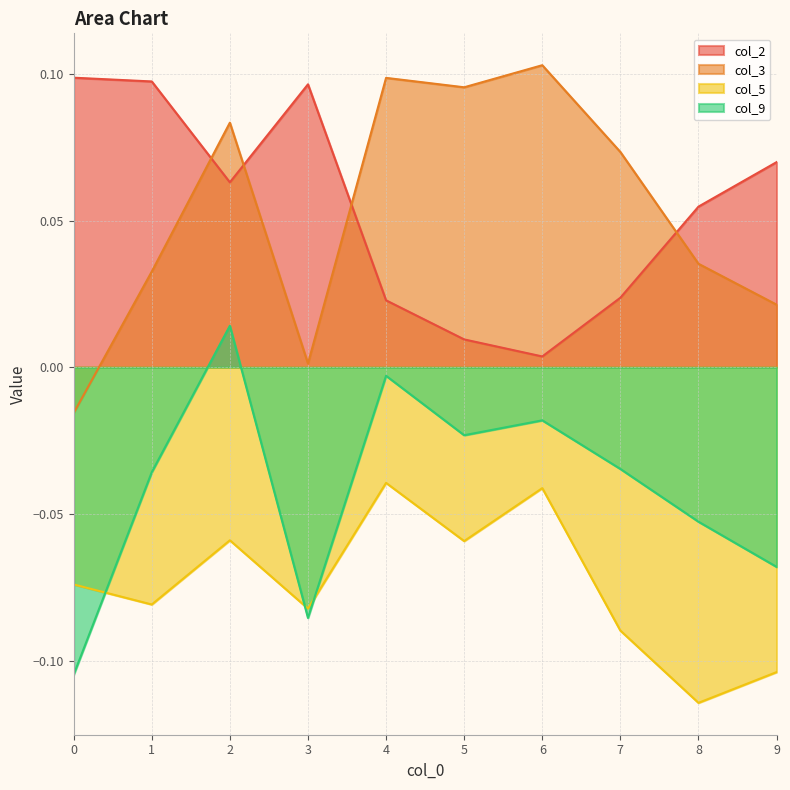

What is the sum of the col_3 values at 3 and 4?

0.1